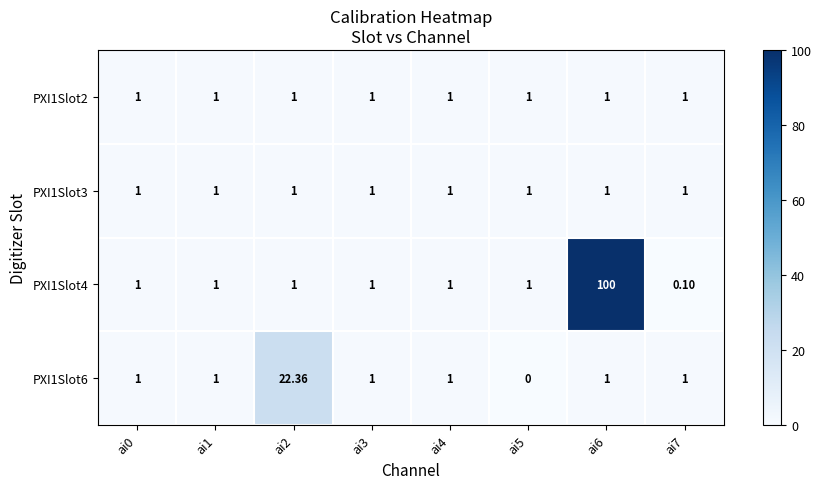

How many series are shown in this chart?

4